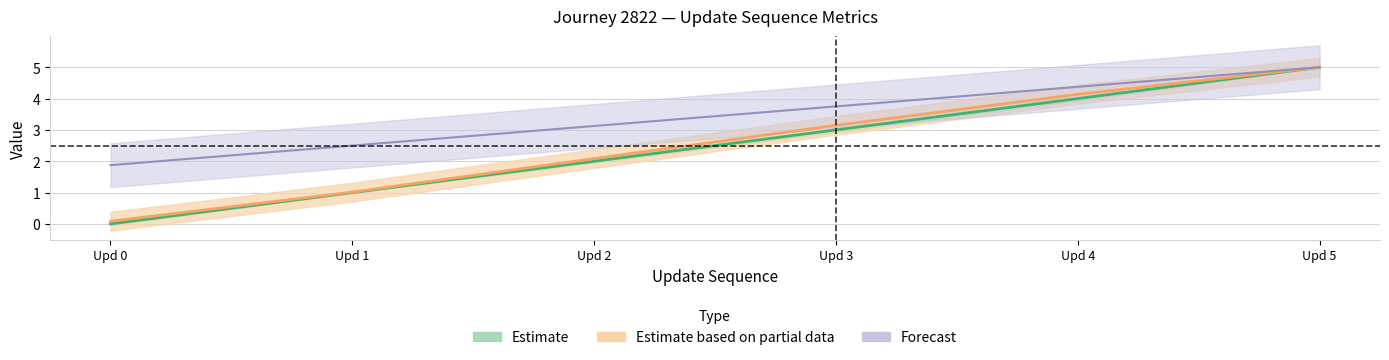

What is the spread (max minus min) of values at 0?

1.9